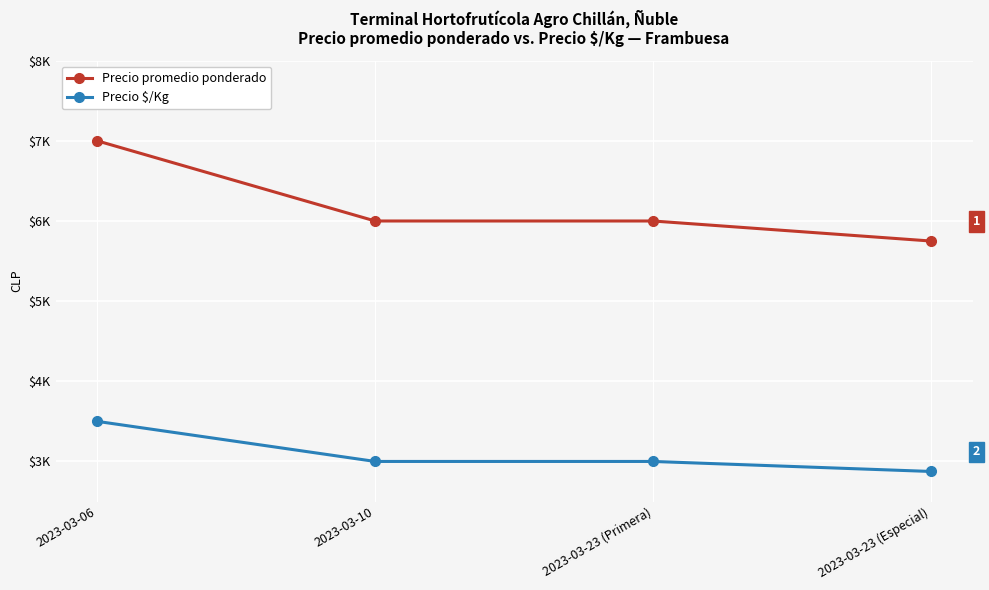

What is the label of the 1st point from the left?

2023-03-06